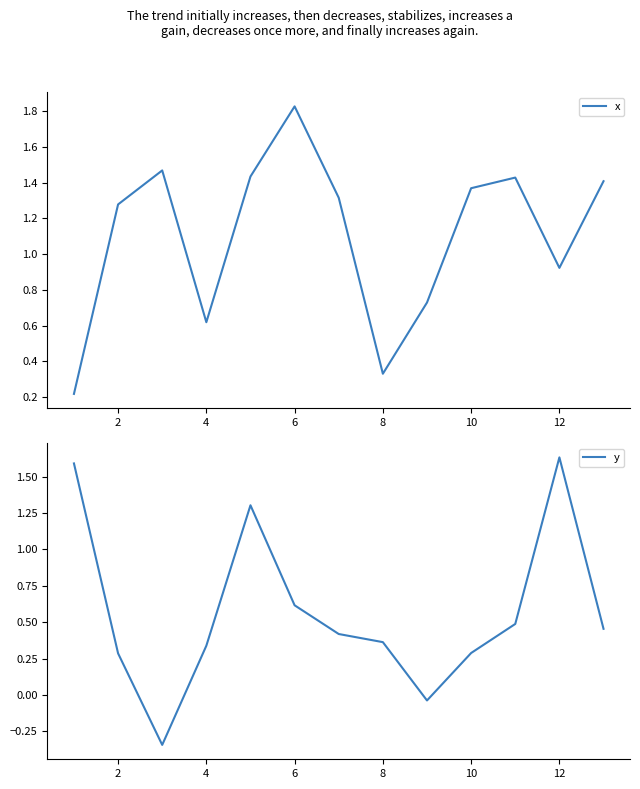

How many interior local valleys does the x series have?

3